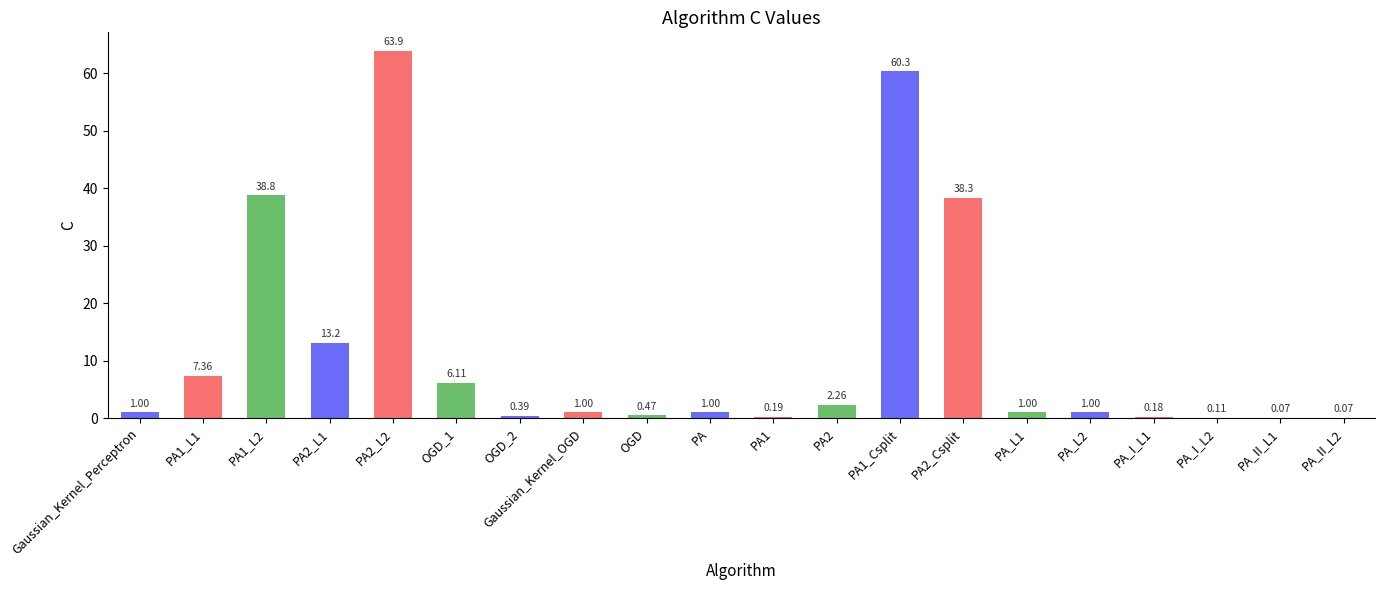

True or false: the data shows 52.6 at PA1_L2.

False